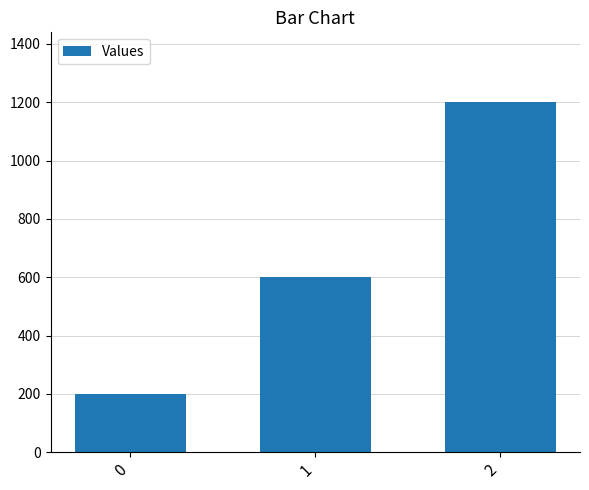

Reading left to right, extract all data points from this chart.

200	600	1200